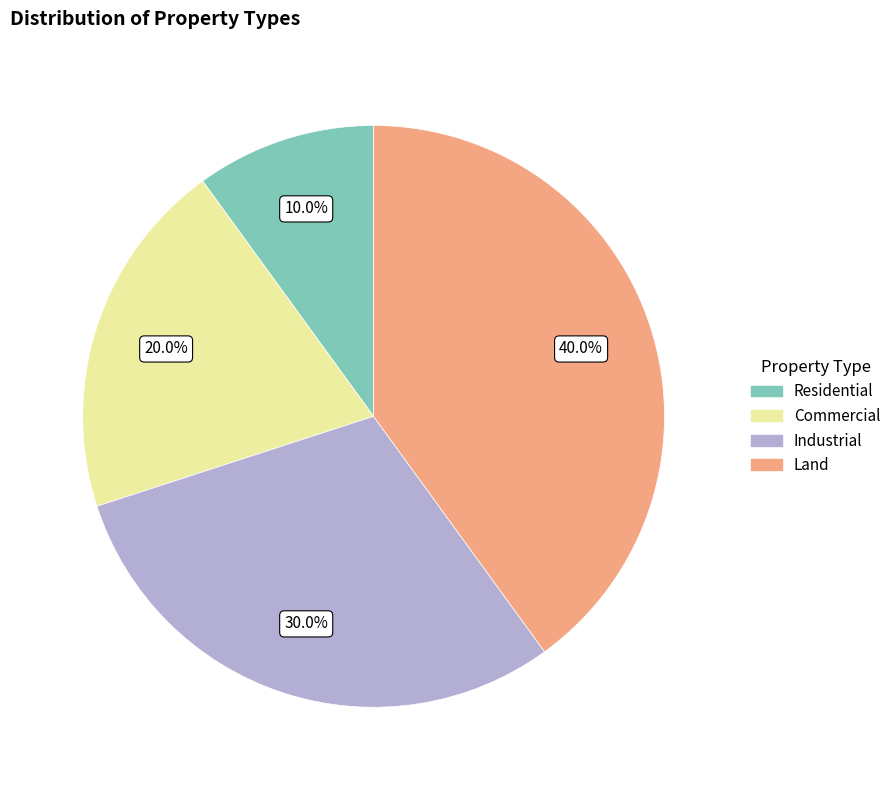

What is the ratio of the value at Land to the value at Residential?

4.0